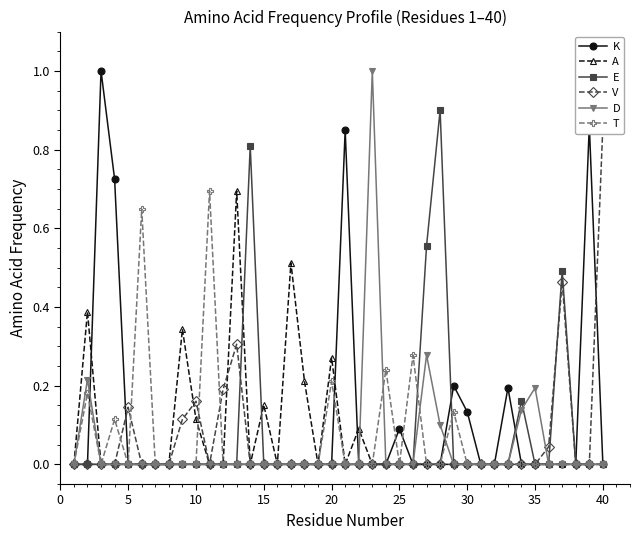

Does the chart display data point markers on the line(s)?

Yes